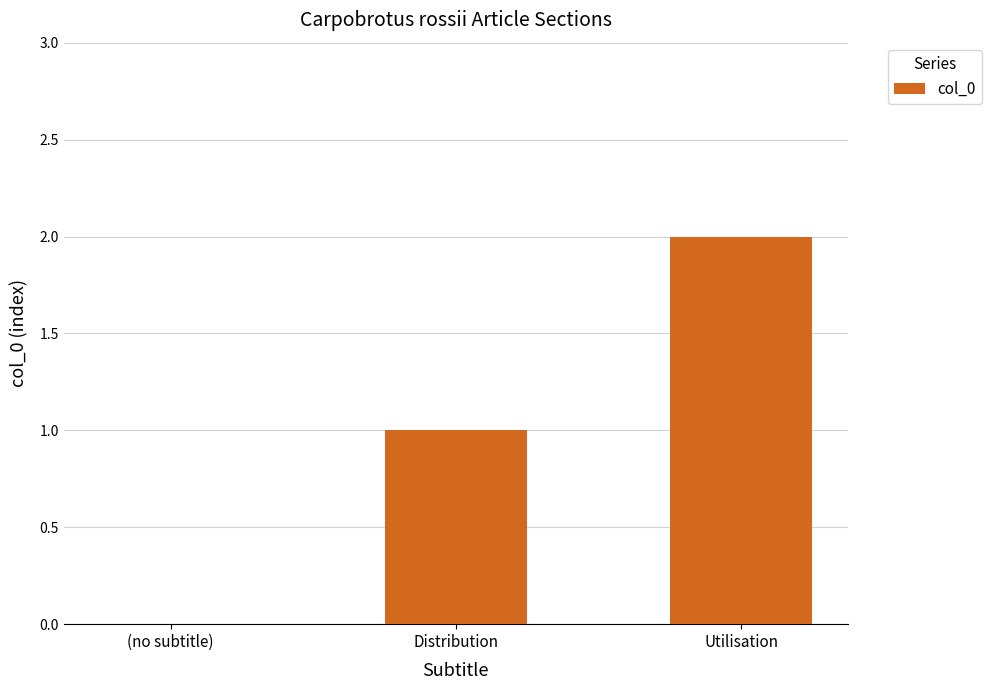

Which category has the highest value across all series?

Utilisation